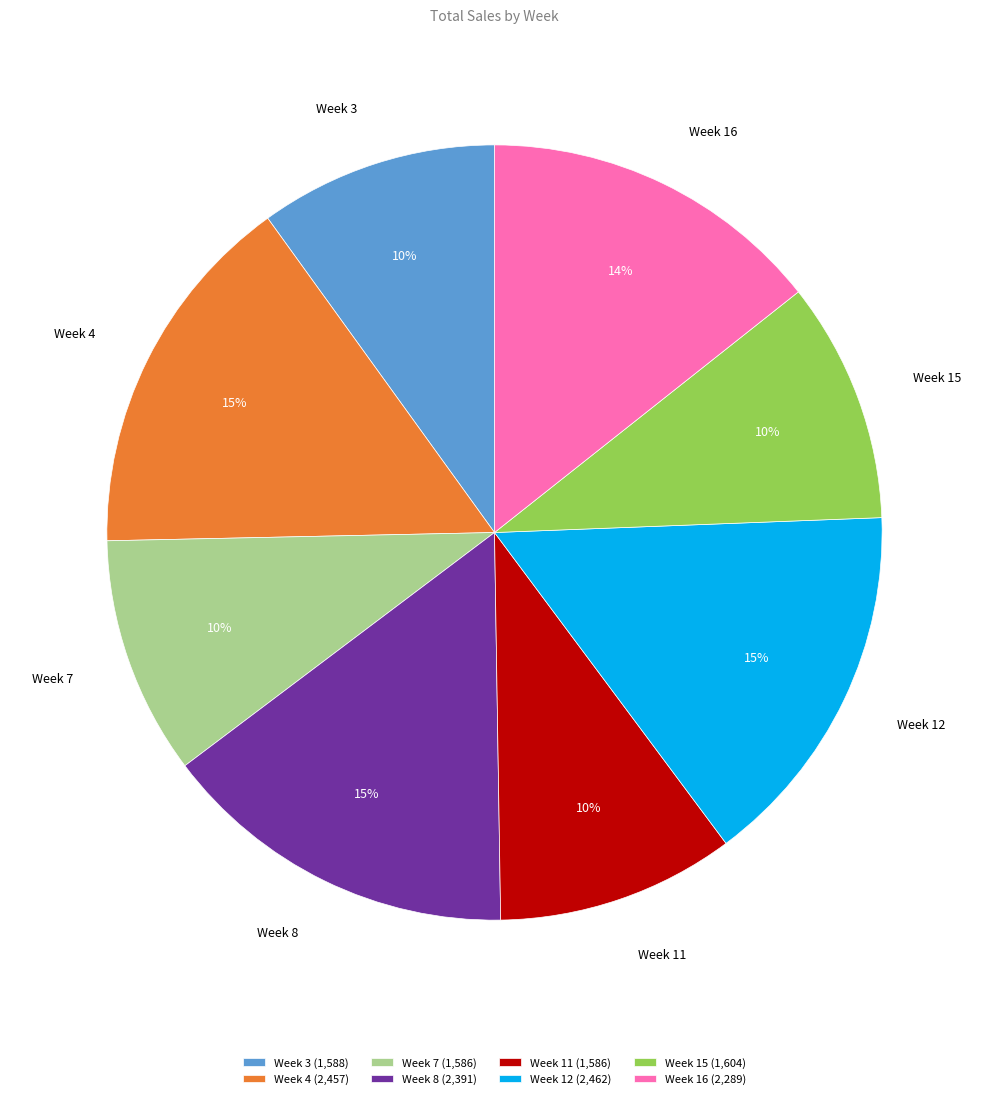

Does Week 11 (1,586) represent more than half of the total?

No